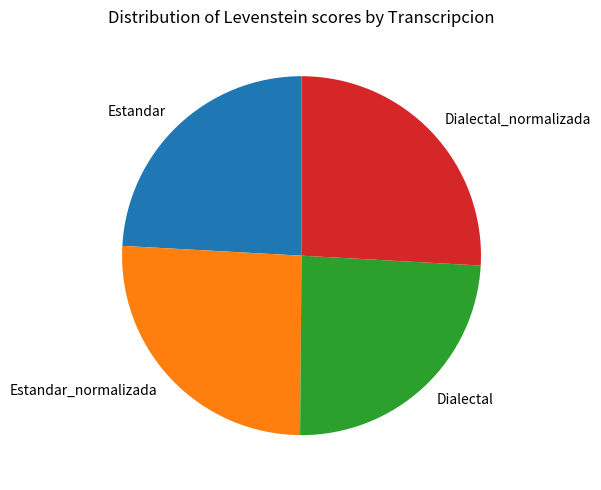

Is the sum of Dialectal_normalizada and Estandar_normalizada greater than half?

Yes